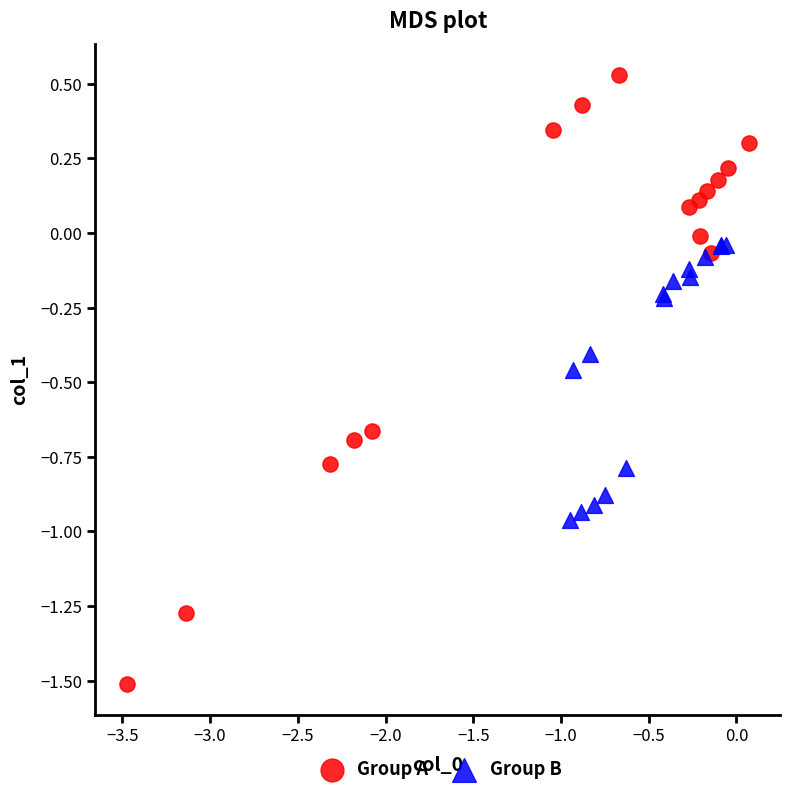

Which series reaches the maximum Y coordinate?

Group A